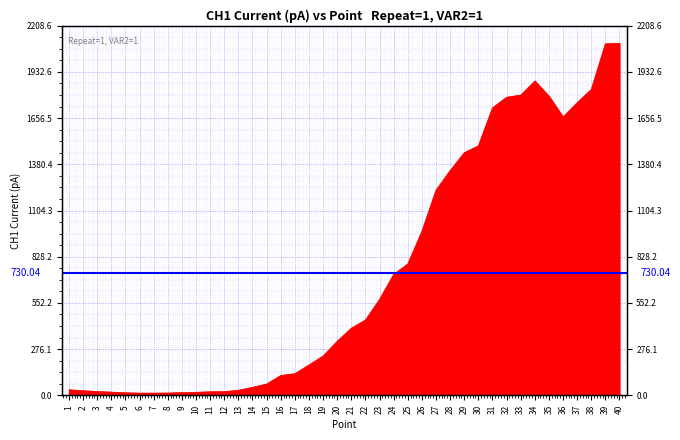

True or false: the data has more than 0 interior local peaks.

True